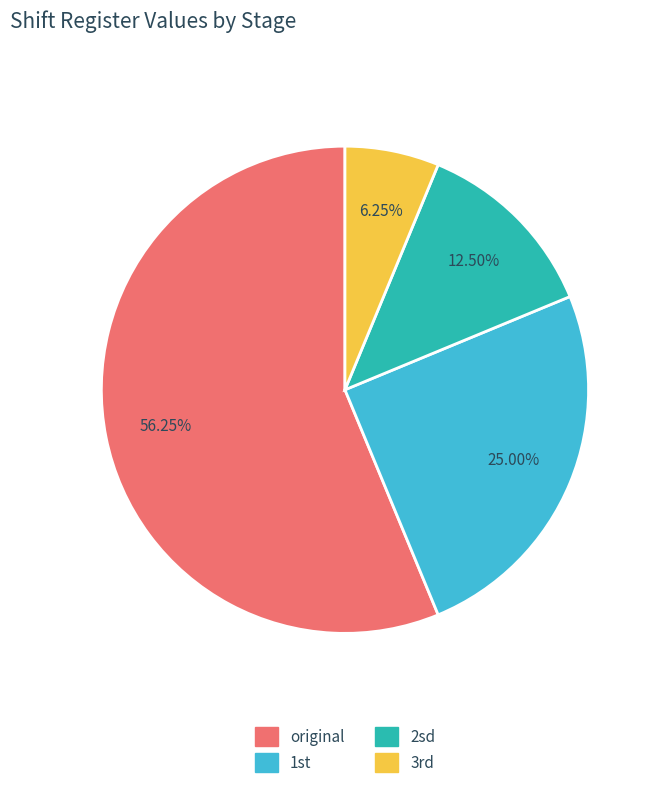

Is there any slice that represents more than half of the pie?

Yes